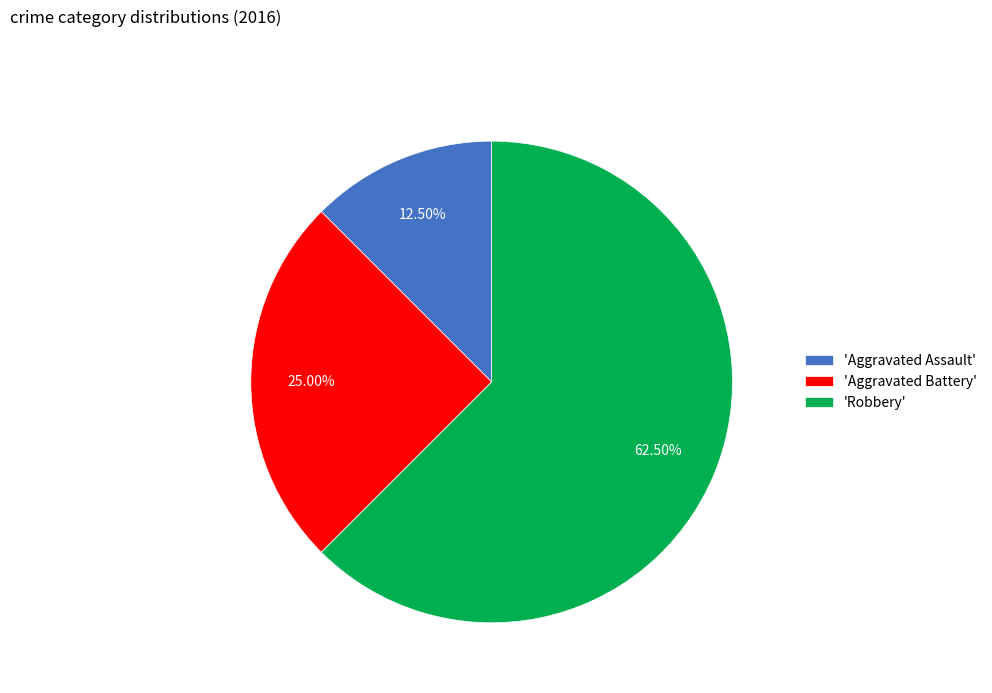

Combined, do 'Aggravated Assault' and 'Aggravated Battery' account for over 50%?

No